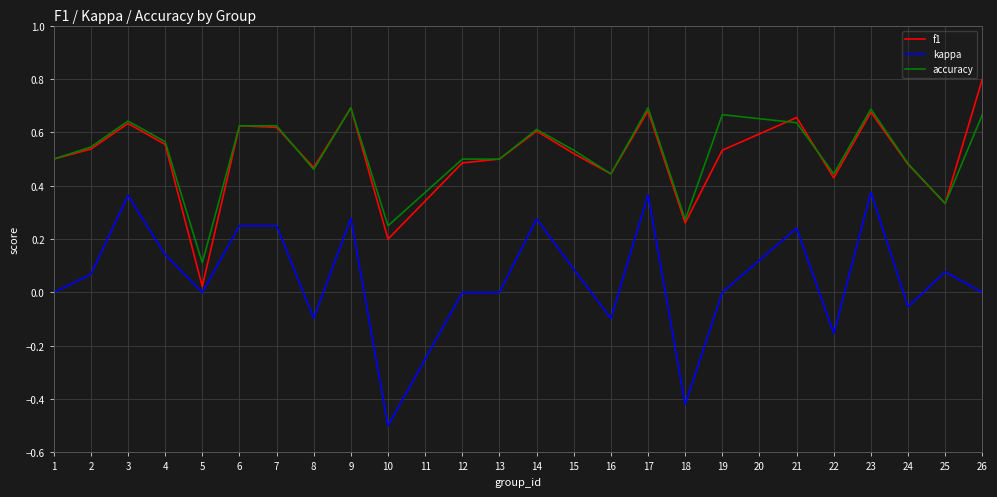

What is the greatest value displayed?

0.8